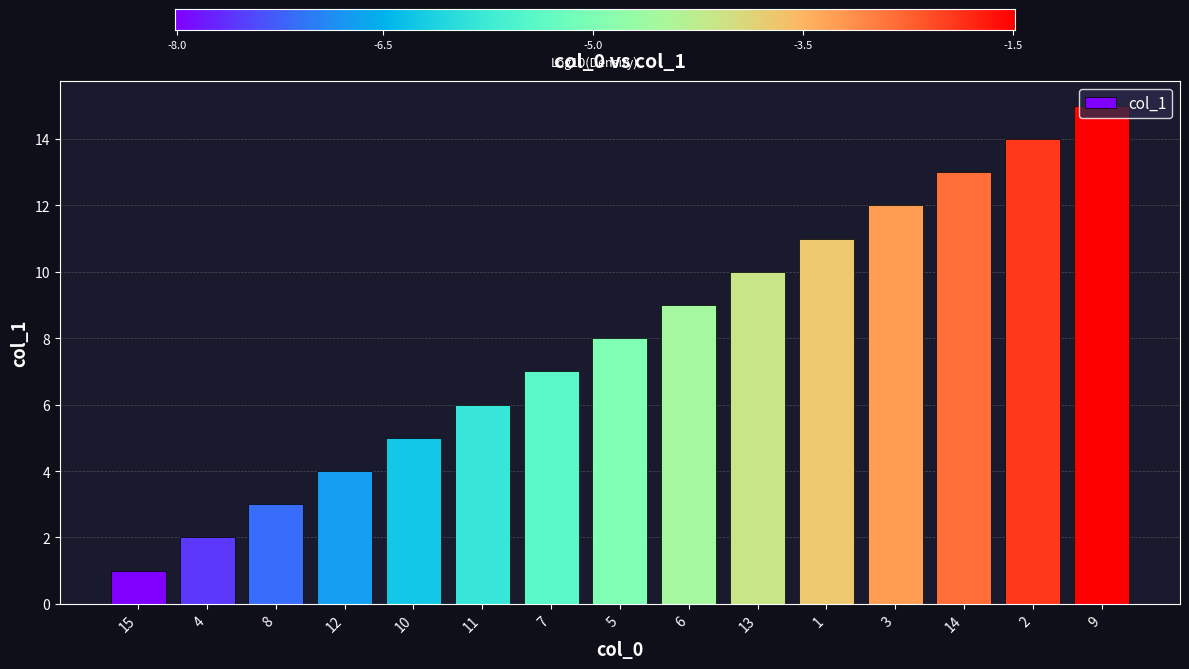

True or false: the data shows 2 at 4.

True